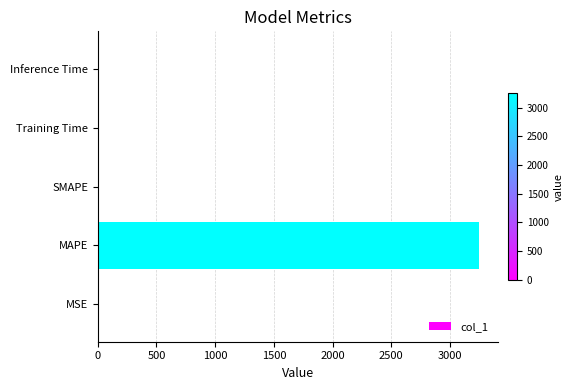

True or false: the data shows 0.0 at Inference Time.

True